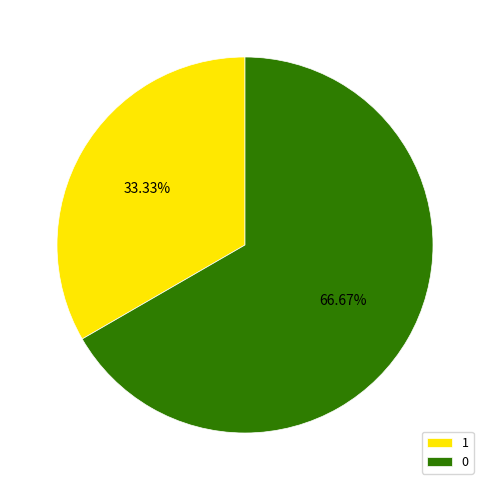

The 1 slice represents 33% of the pie. True or false?

True